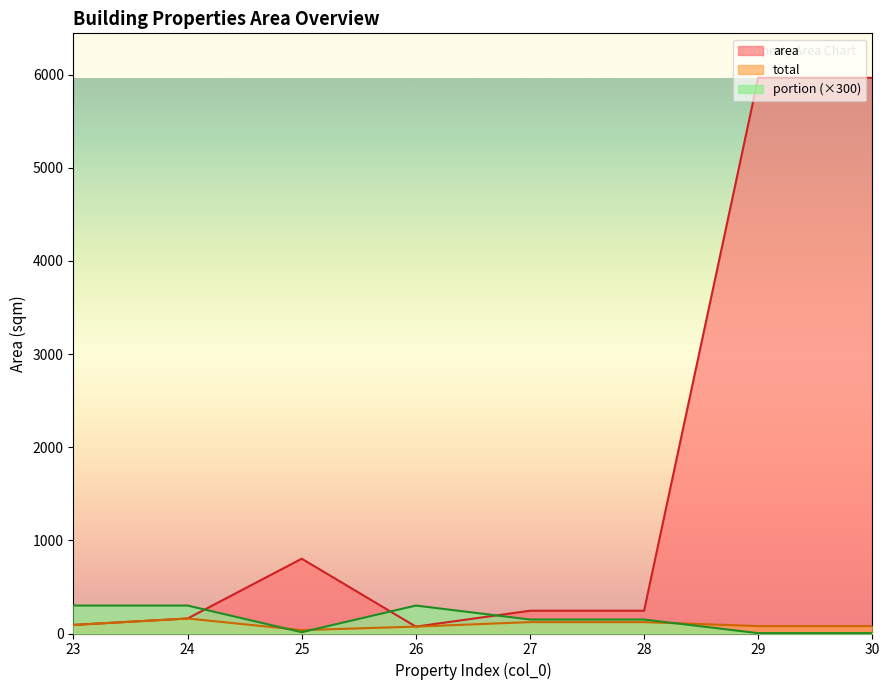

The value of total at 28 is 122.2. True or false?

True